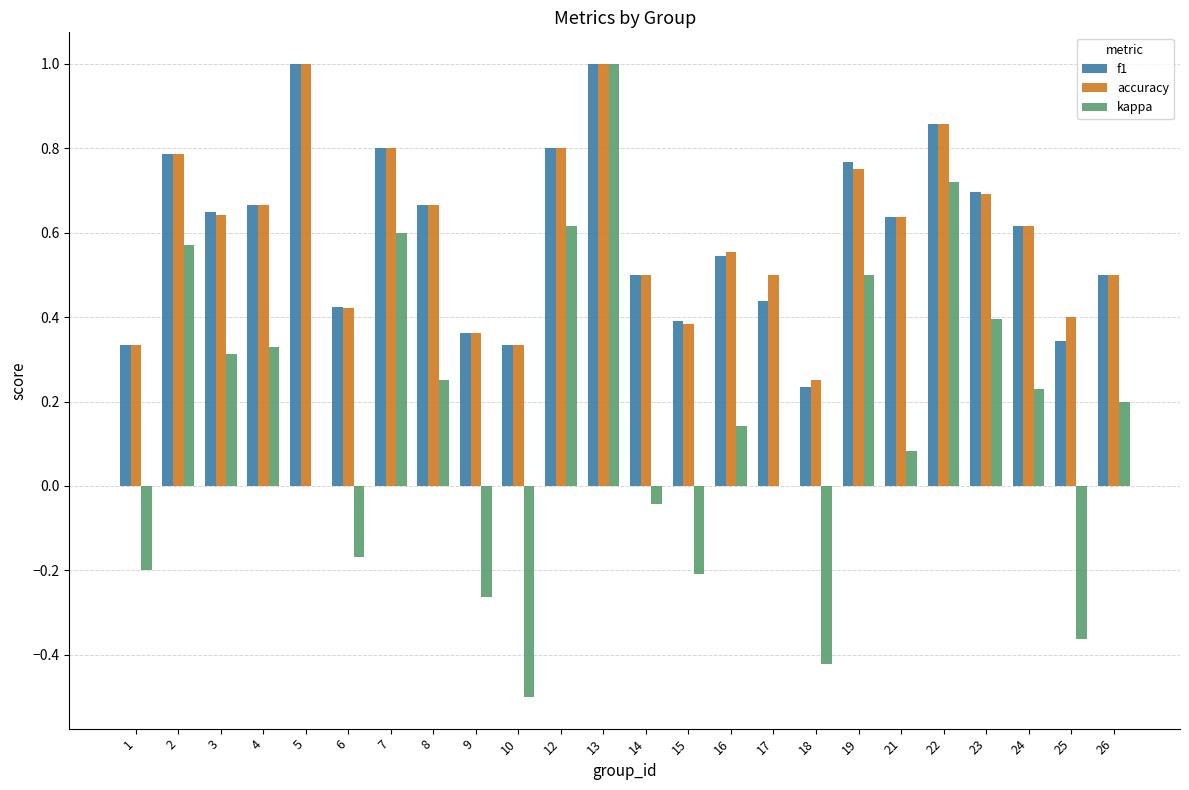

Is the value of f1 at 26 greater than the value of kappa at 2?

No